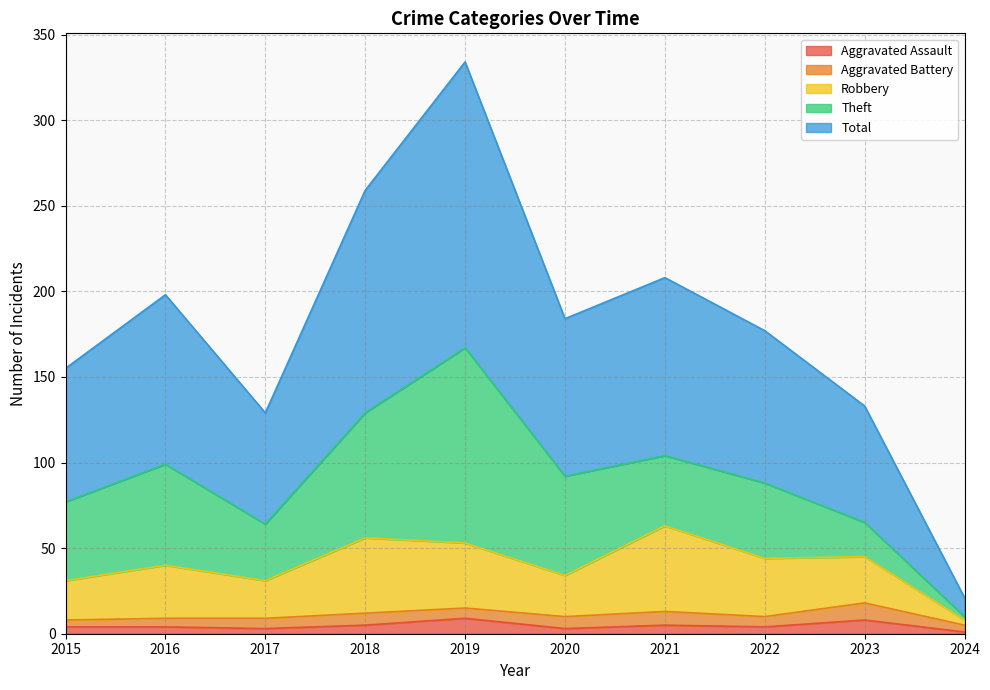

At how many categories does at least one series exceed 63?

9